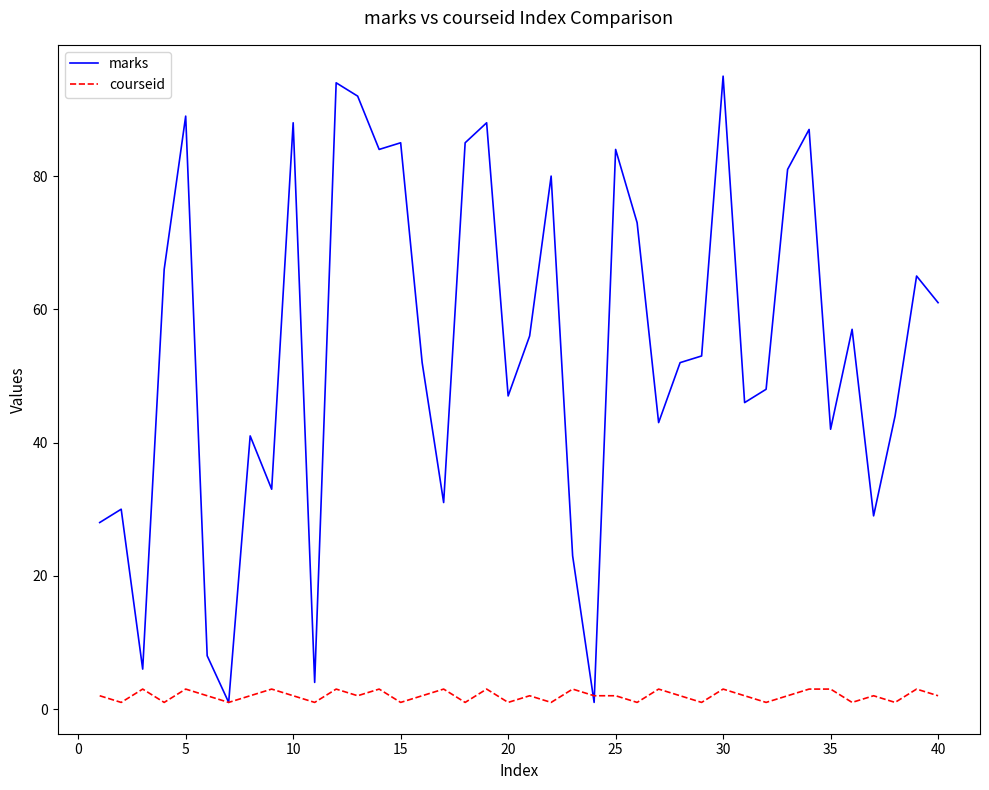

What is the sum of all courseid values?

80